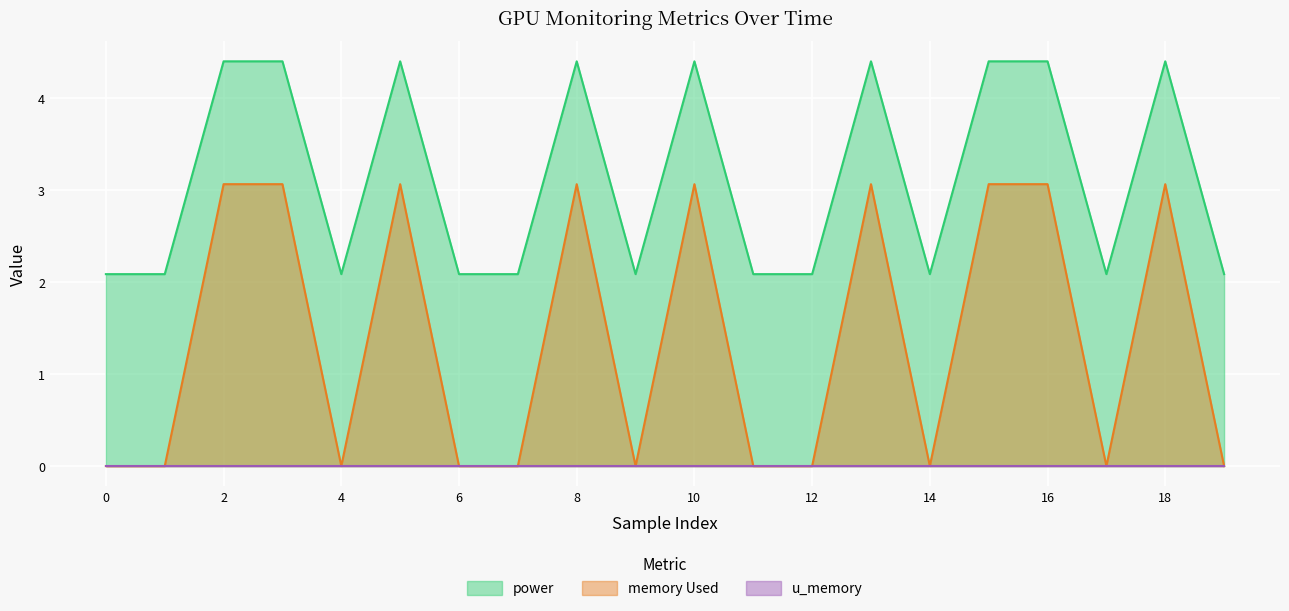

The memory Used series shows 4.5 at 10. True or false?

False